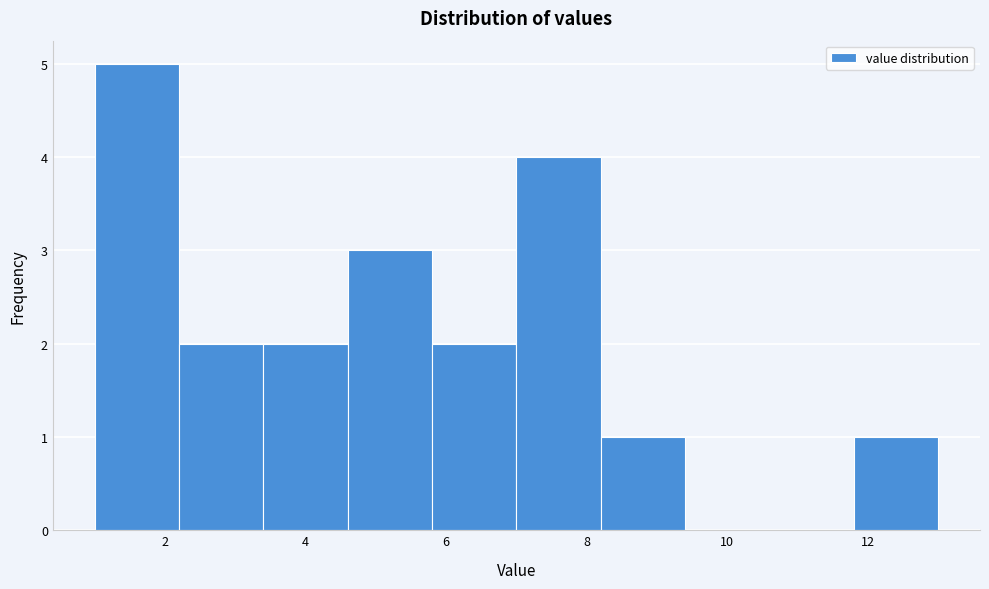

Reading left to right, transcribe this chart: for each bar, give the range it covers on the x-axis and its height. The values are not printed on the chart, so give them approximately, as read against the axis.

1.0 to 2.2: 5
2.2 to 3.4: 2
3.4 to 4.6: 2
4.6 to 5.8: 3
5.8 to 7.0: 2
7.0 to 8.2: 4
8.2 to 9.4: 1
9.4 to 10.6: 0
10.6 to 11.8: 0
11.8 to 13.0: 1